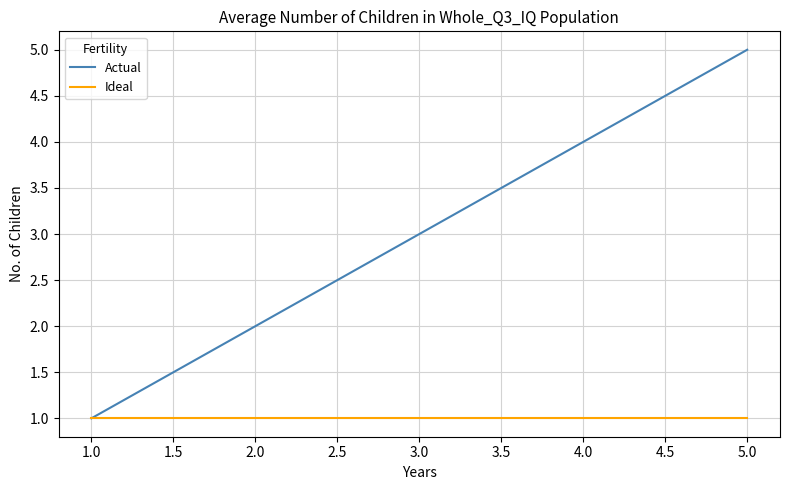

Which series has the largest range (max minus min)?

Actual